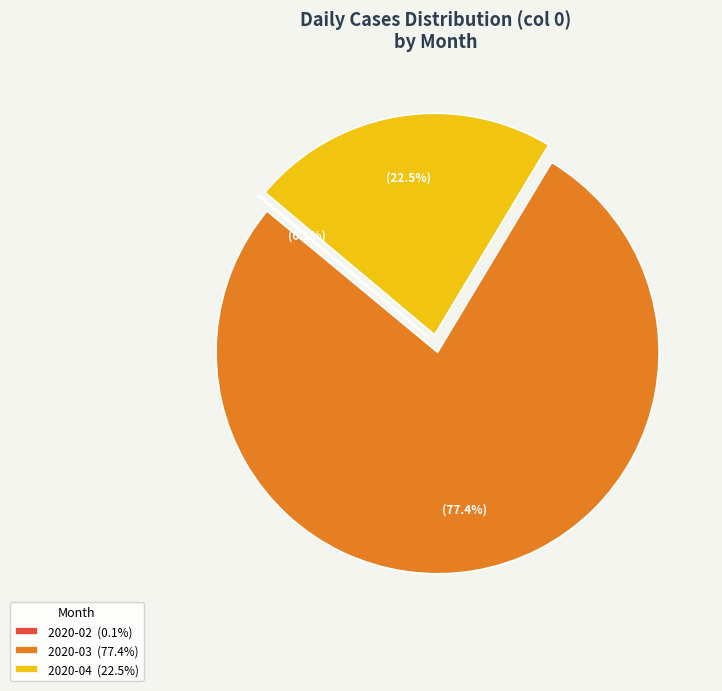

Is 2020-03 (77.4%) the majority of the pie?

Yes